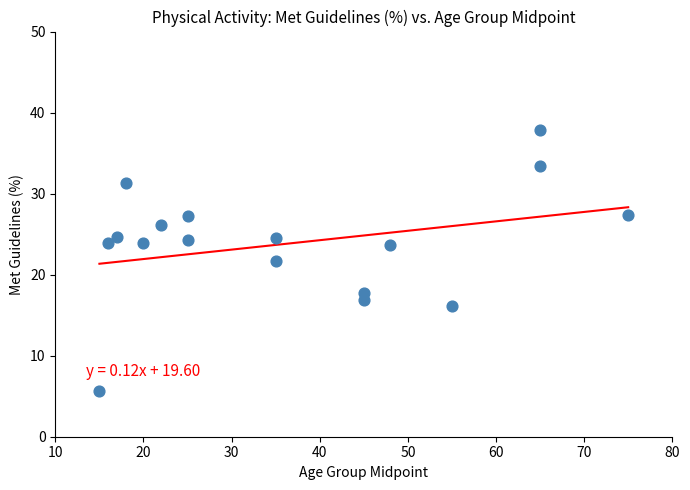

What Y value in the scatter plot is closest to 21?

21.7